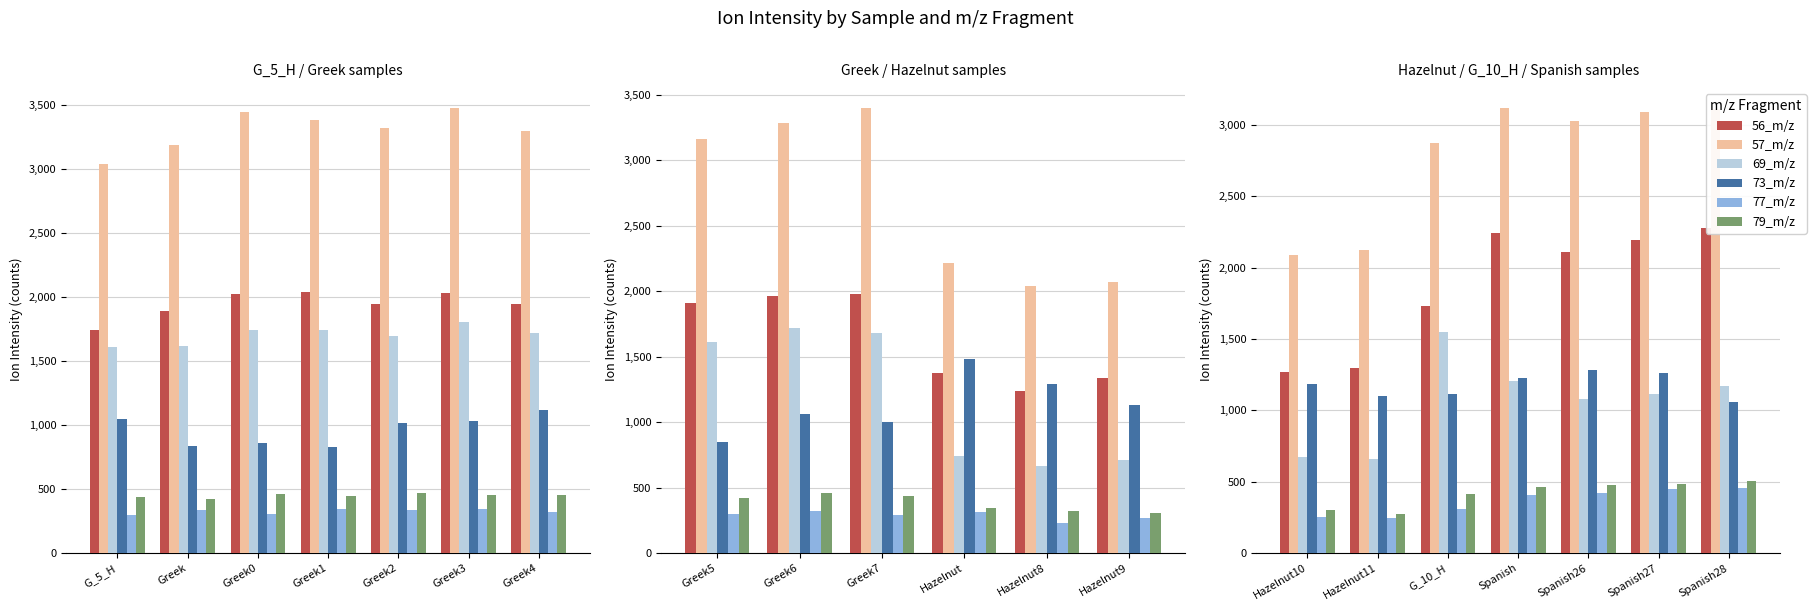

What is the difference between the maximum and minimum values in the 77_m/z series?

216